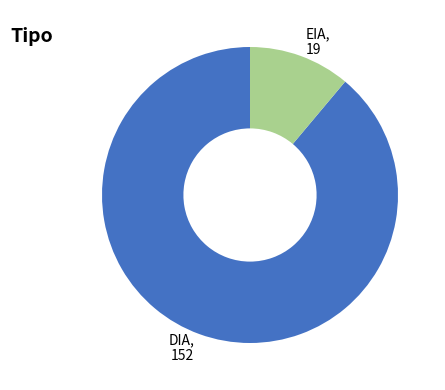

Which has a higher value, EIA, 19 or DIA, 152?

DIA, 152